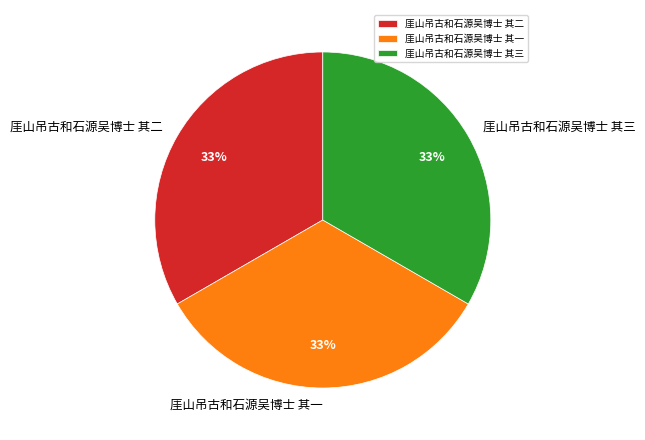

To the nearest percent, what percentage of the pie is 厓山吊古和石源吴博士 其三?

33%